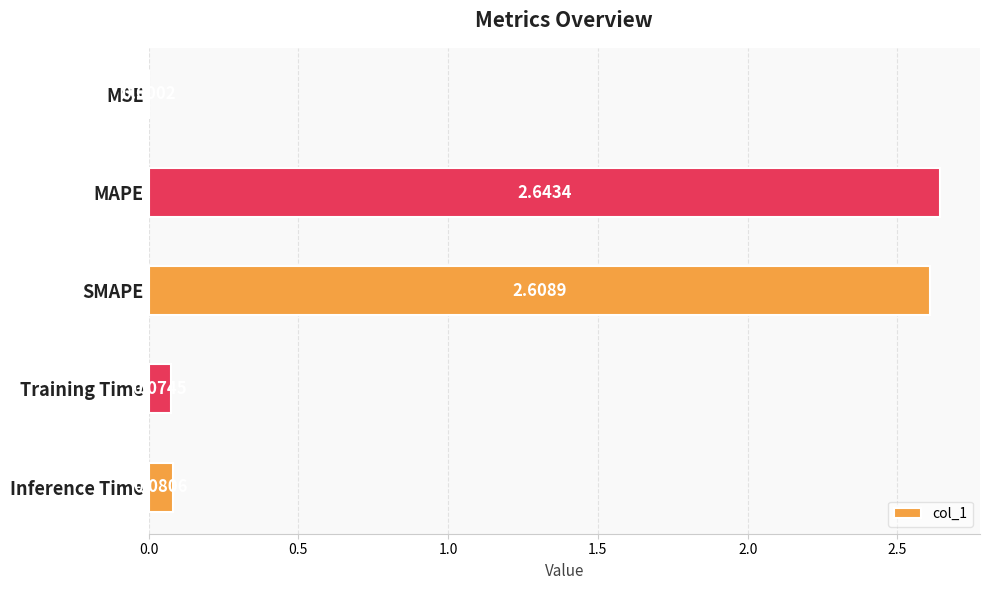

Which category has the highest value across all series?

MAPE